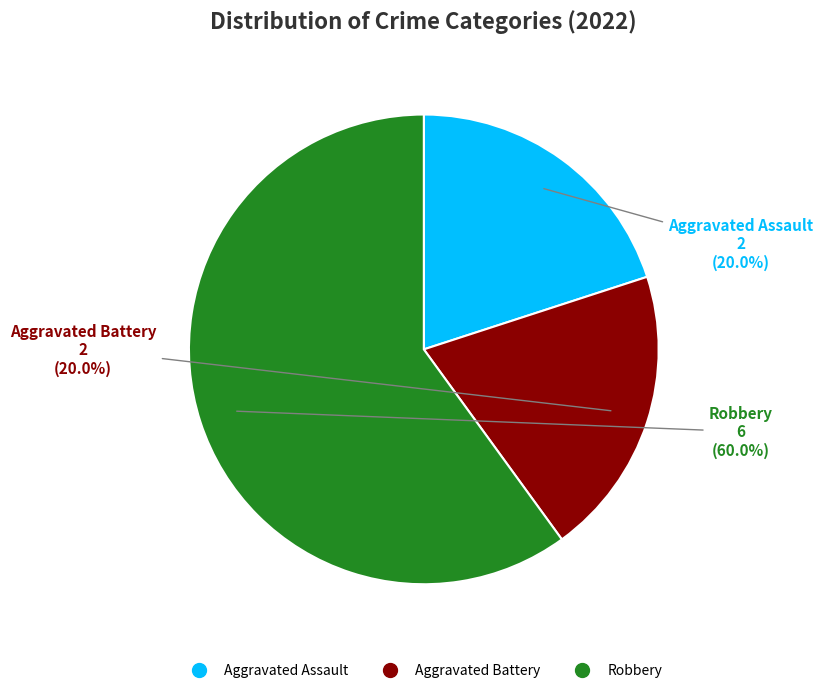

To the nearest percent, what is the average slice percentage?

33%